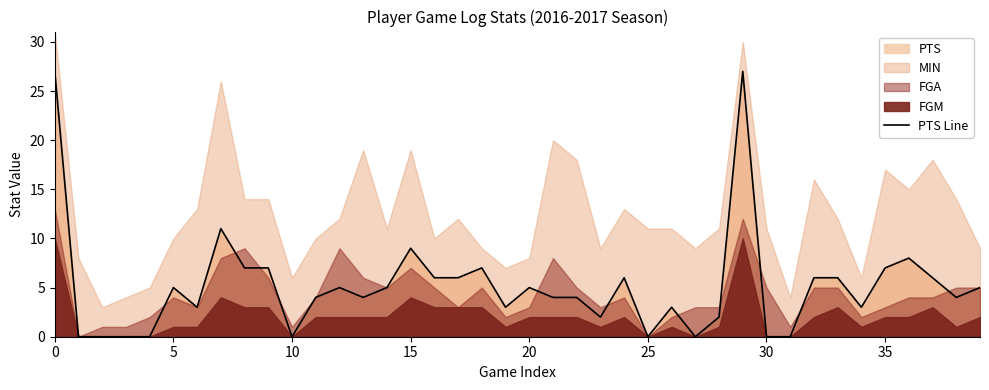

What is the label of the 20th point from the left?

19